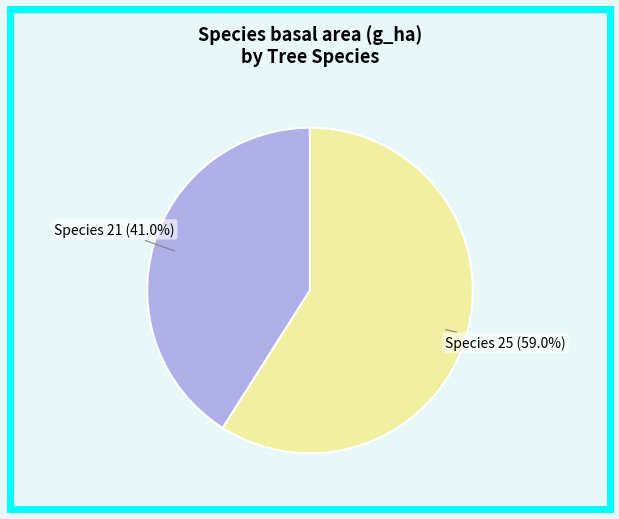

What percentage do Species 21 and Species 25 together represent?

100.0%